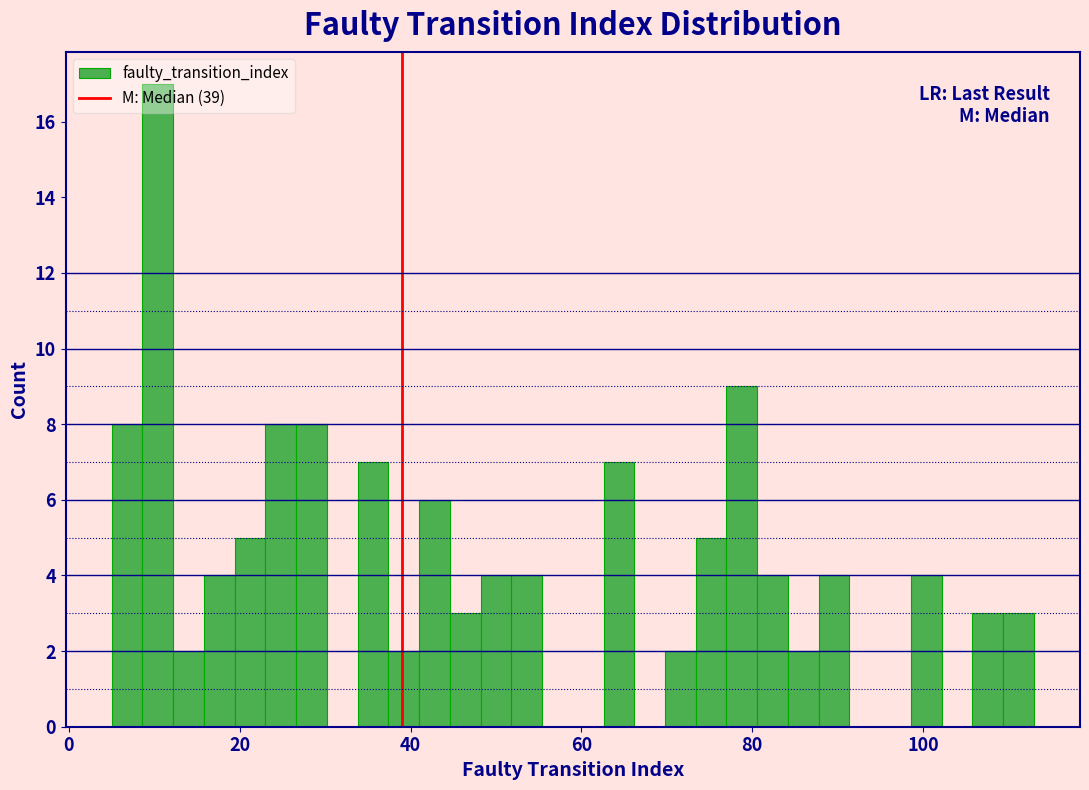

Around what value on the x-axis is the tallest bar? Give the approximate position of its centre, as read against the axis.

10